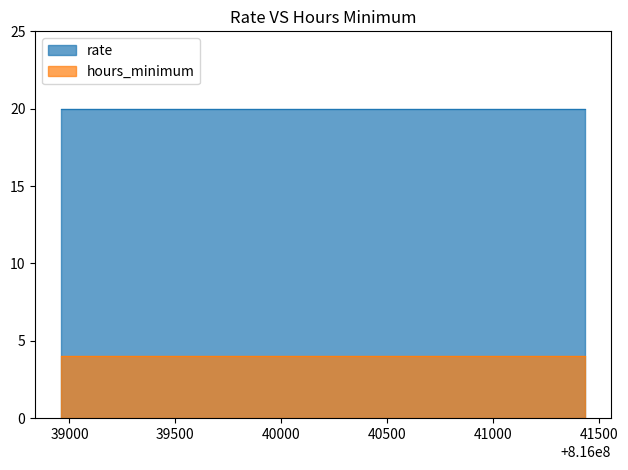

Is the value of rate at 816039536 greater than the value of hours_minimum at 816041434?

Yes